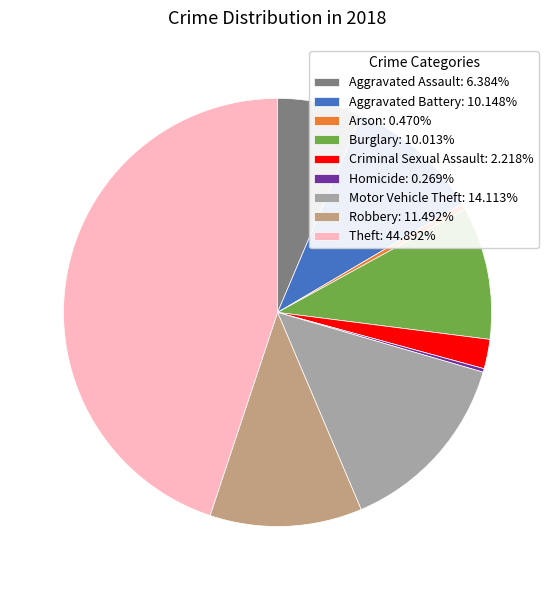

Is there any slice that represents more than half of the pie?

No